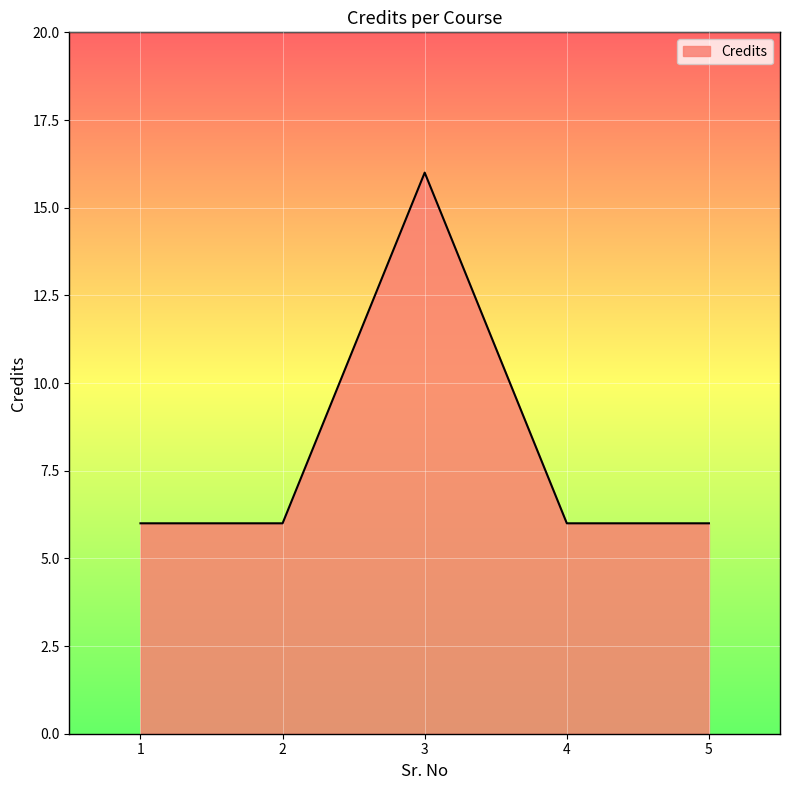

The value at 4 is 3. True or false?

False